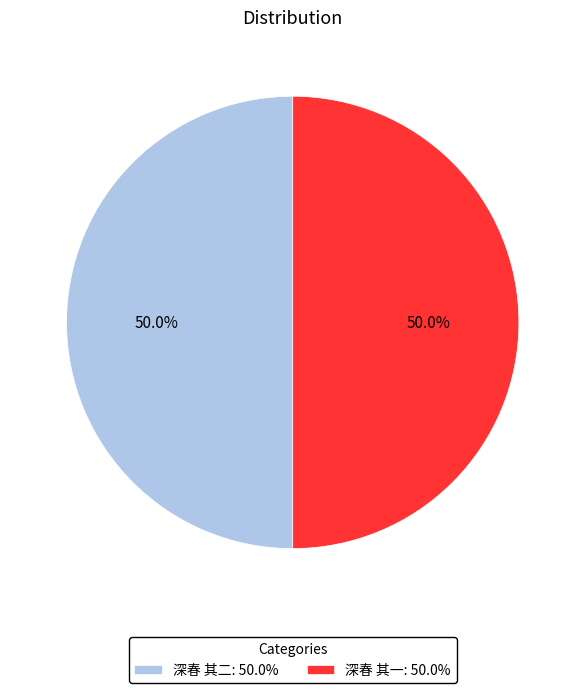

What percentage is NOT represented by 深春 其二: 50.0%?

50.0%